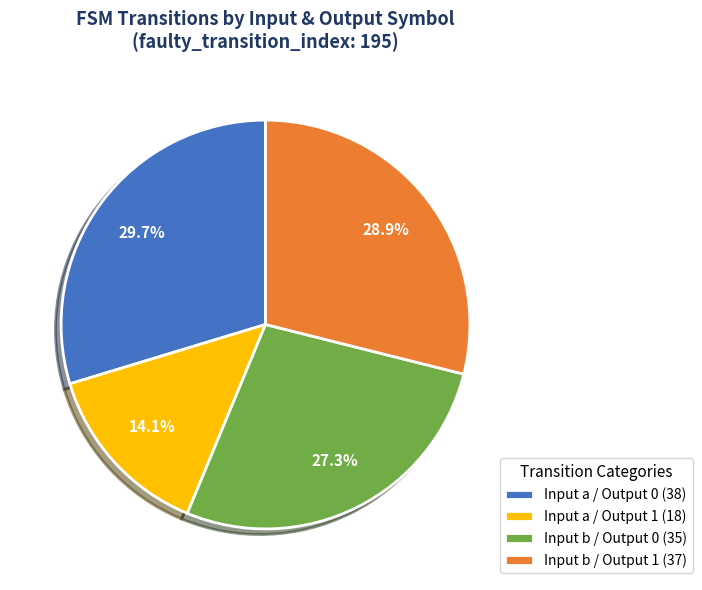

Which category has the biggest portion of the pie?

Input a / Output 0 (38)